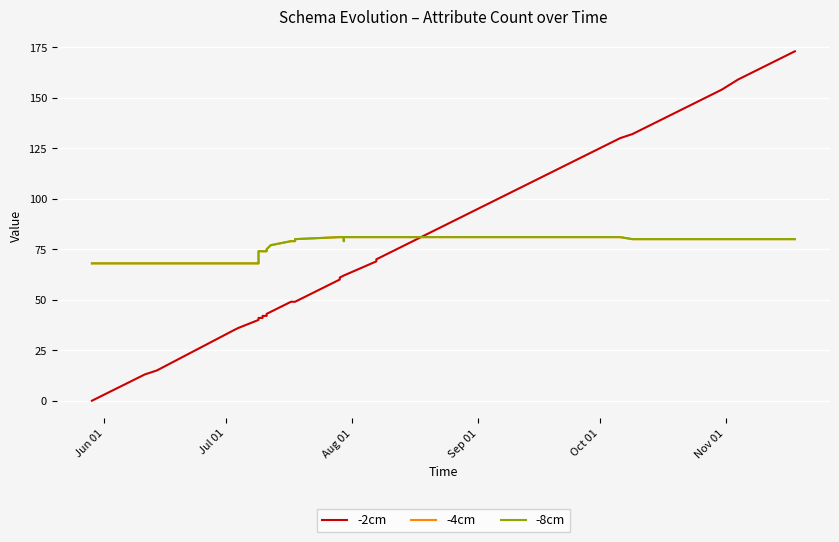

How many categories are shown in the chart?

40